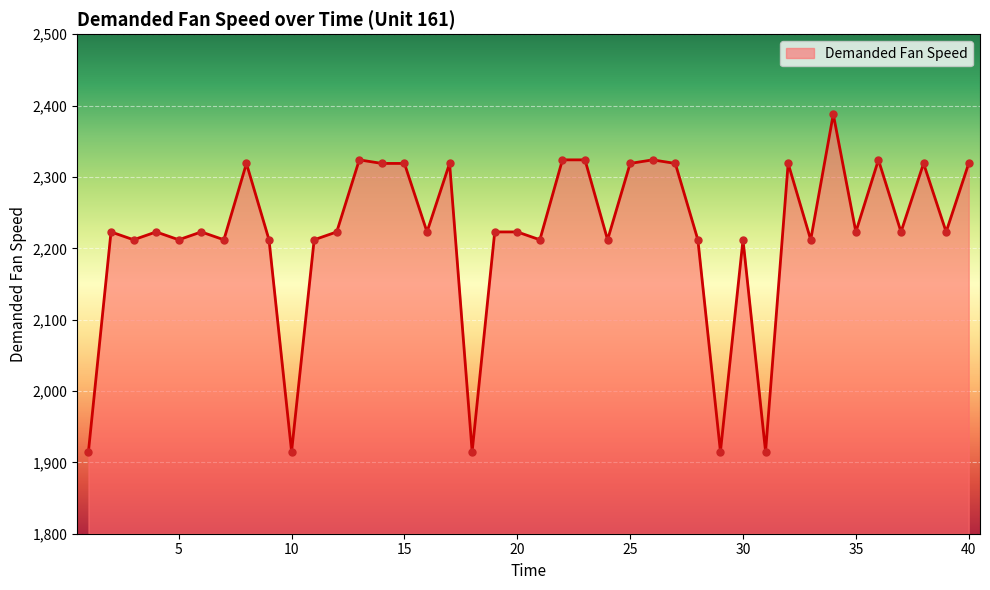

What is the difference between the maximum and minimum values?

473